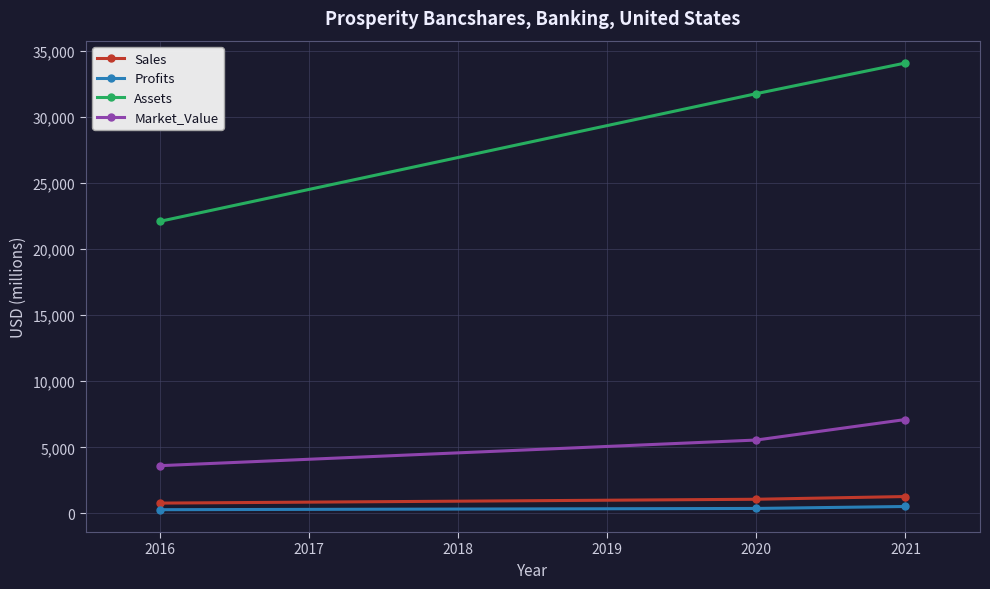

Is it true that Sales equals 785.0 at 2016?

True